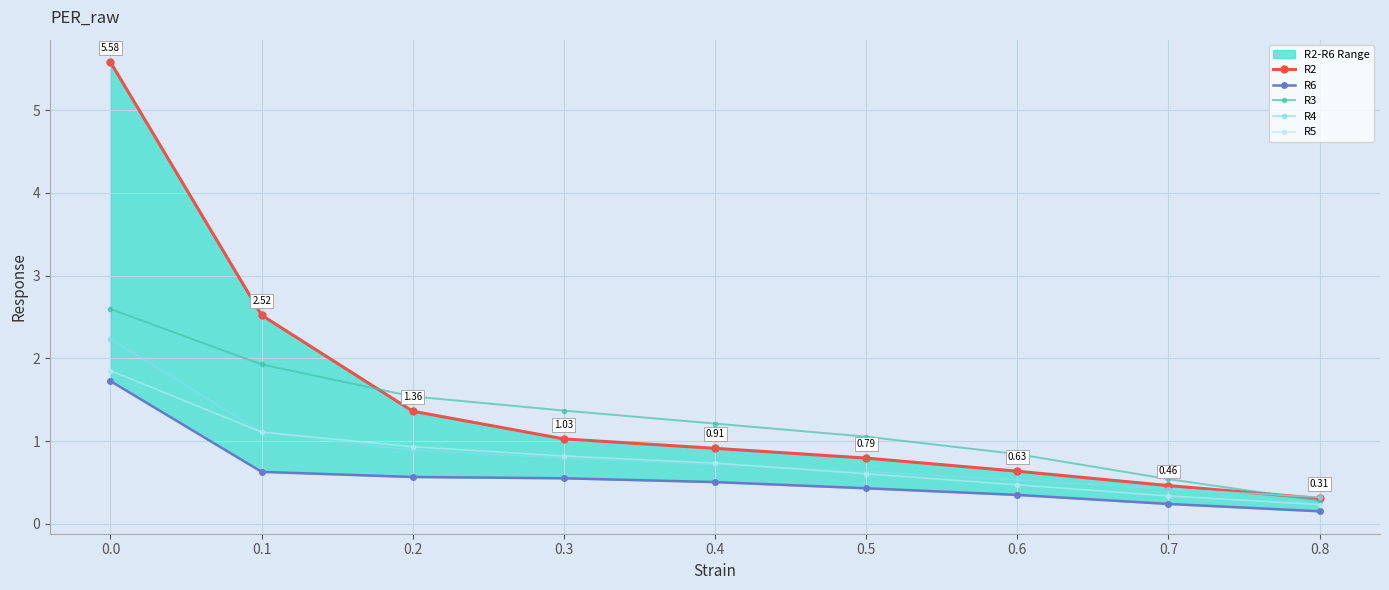

True or false: R5 has more than 2 points higher than both neighbors.

False